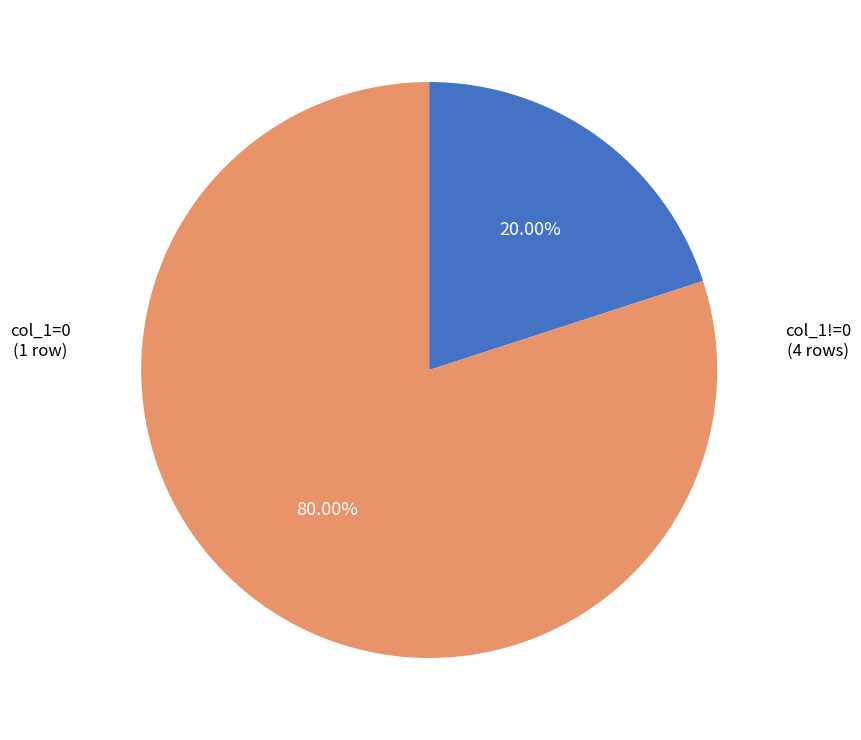

Is there a majority slice in this chart?

Yes